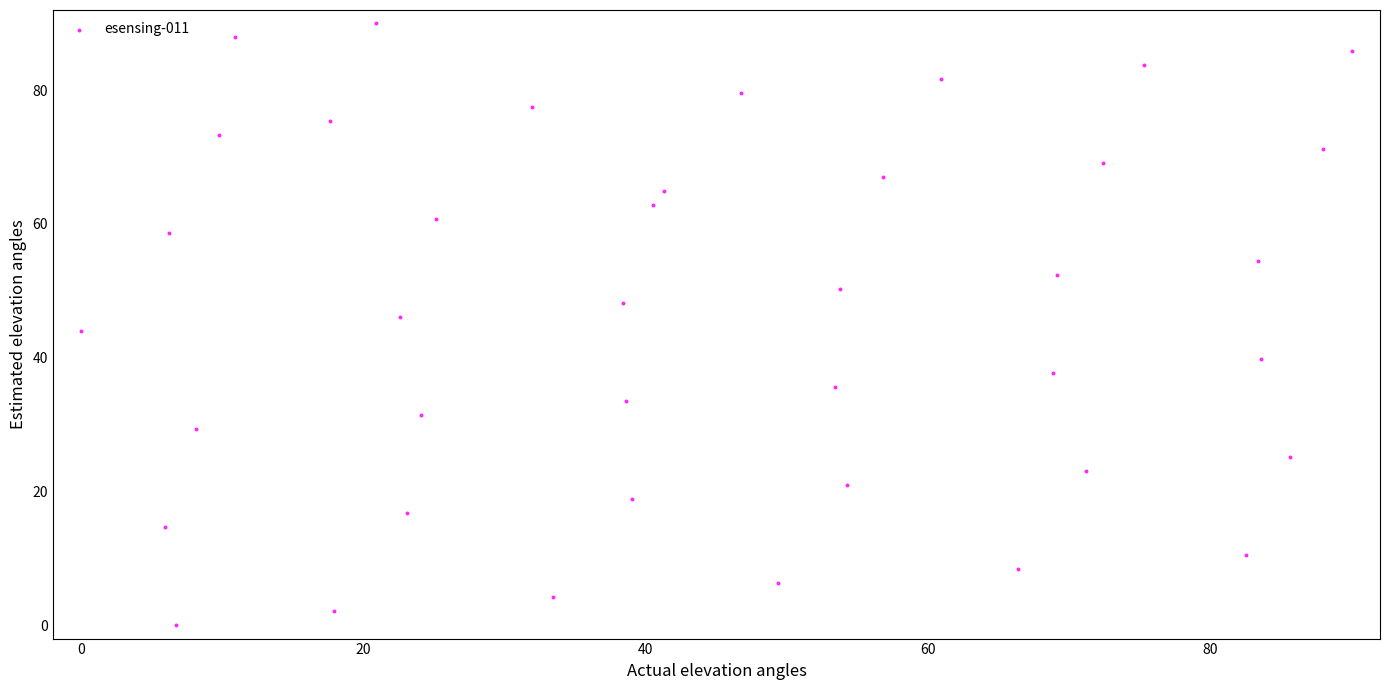

What is the range of Y values (max minus min)?

90.0